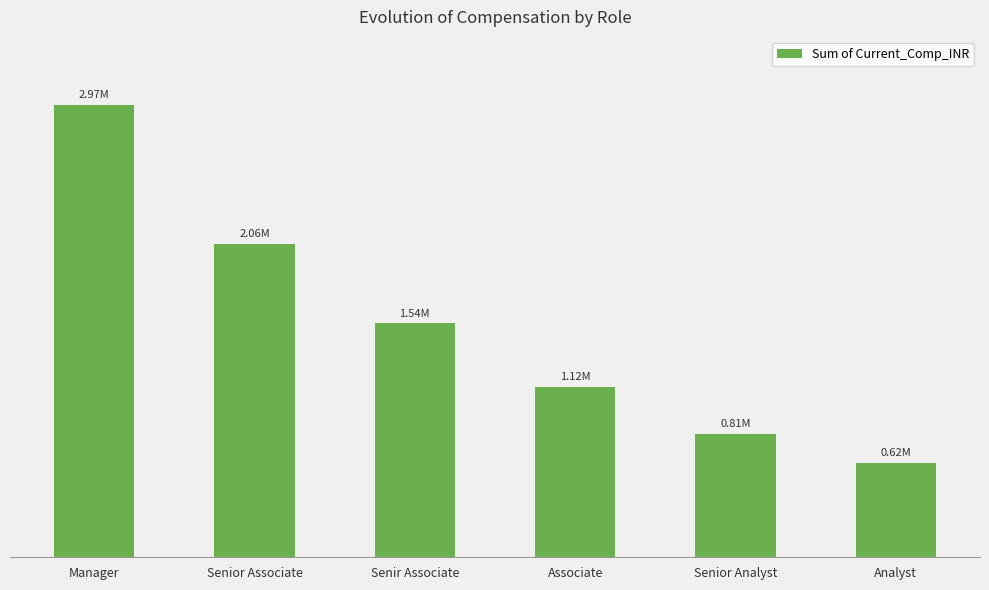

What is the smallest value displayed?

621749.9